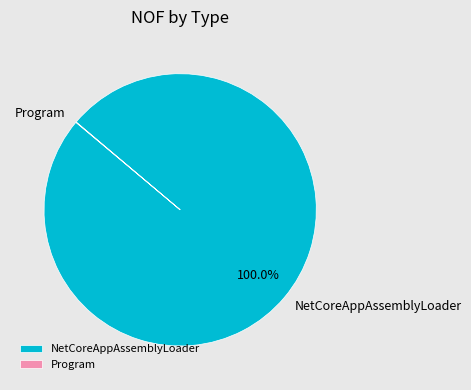

Which category accounts for the majority?

NetCoreAppAssemblyLoader